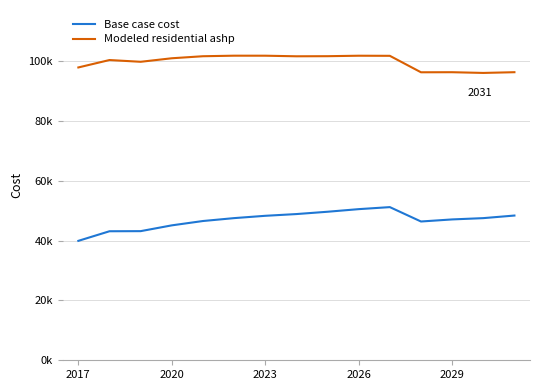

List the series in order of their overall mean, highest first.

Modeled residential ashp, Base case cost